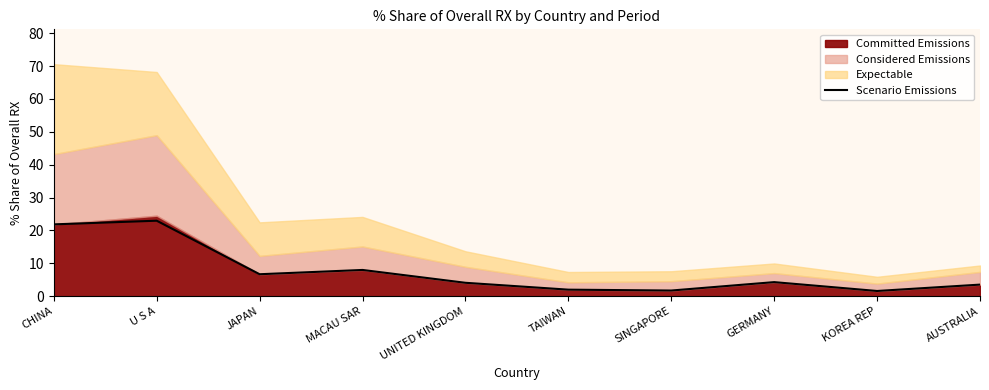

Rank the categories by value from highest to lowest.

U S A, CHINA, MACAU SAR, JAPAN, GERMANY, UNITED KINGDOM, AUSTRALIA, TAIWAN, SINGAPORE, KOREA REP